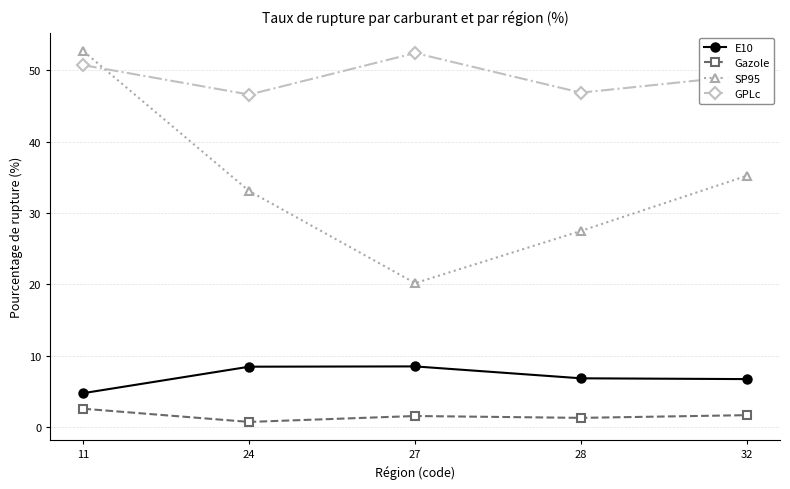

True or false: E10 has a value of 6.6 at 11.

False